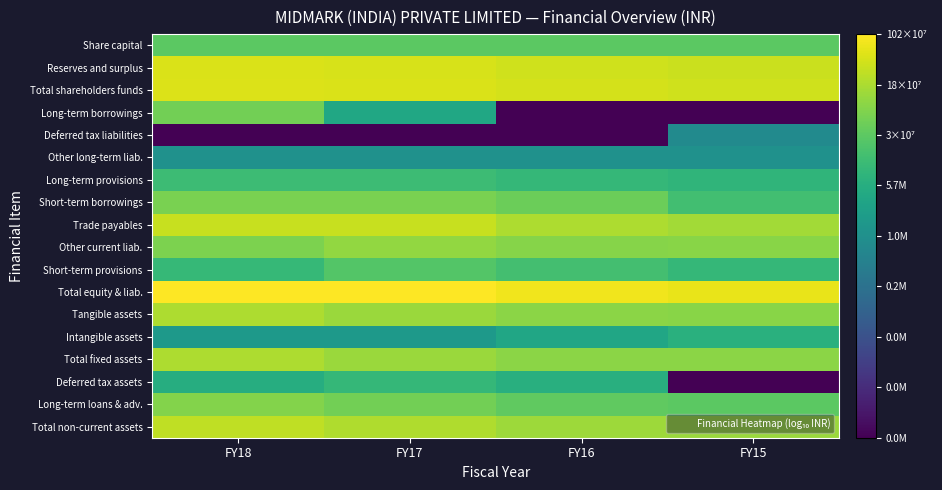

Between FY16 and FY17, which is larger?

FY16